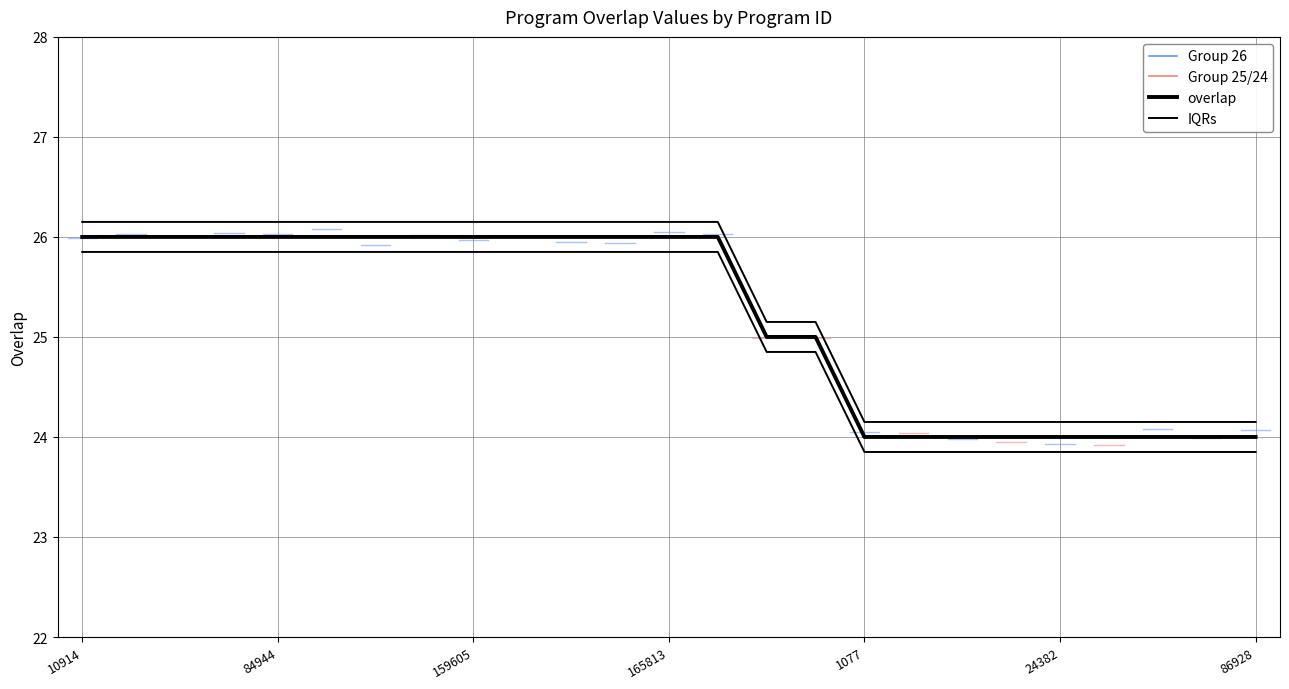

The IQRs series shows 36.1 at 1077. True or false?

False